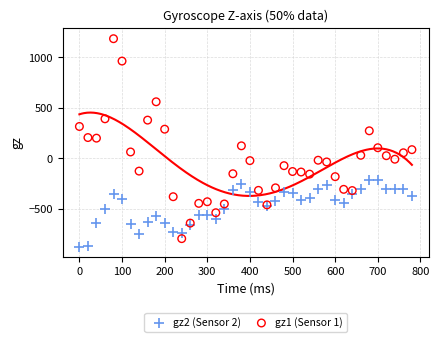

What are all the series names shown in the legend?

gz2 (Sensor 2), gz1 (Sensor 1)